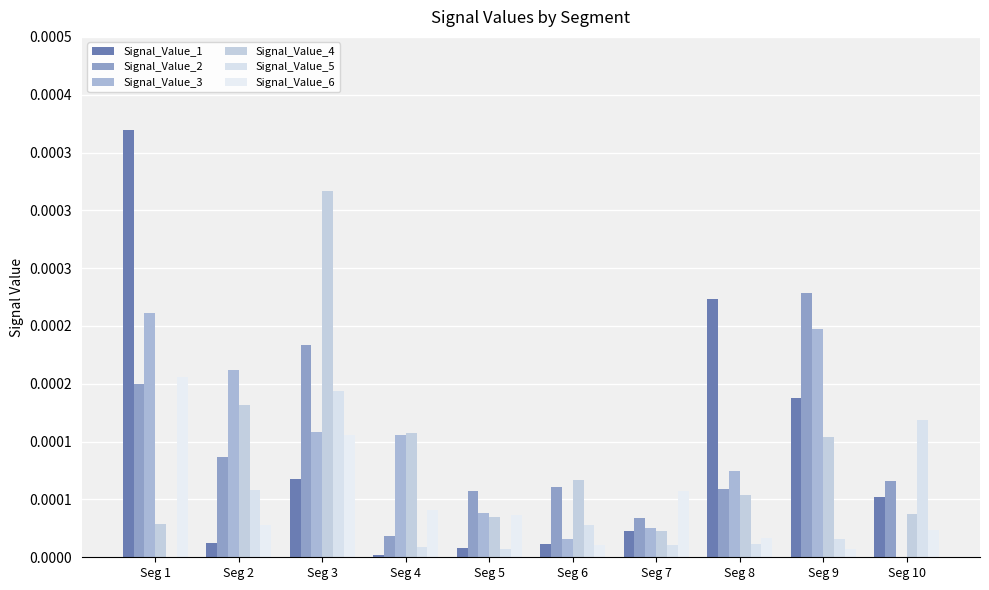

Which has a higher value, Seg 2 or Seg 8?

Seg 8